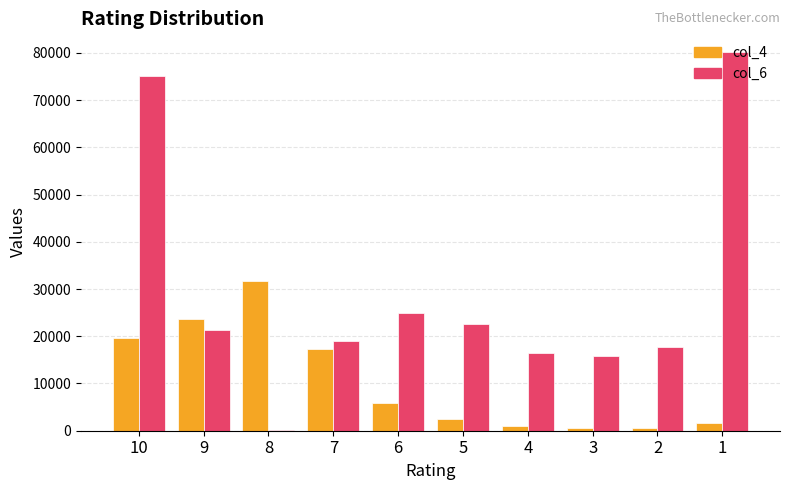

What is the average value of the col_6 series?

29324